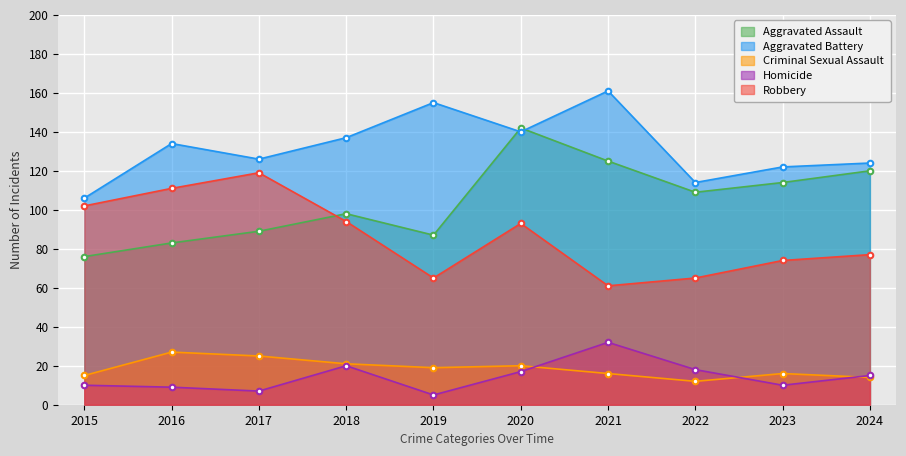

True or false: Robbery has more than 2 interior local peaks.

False